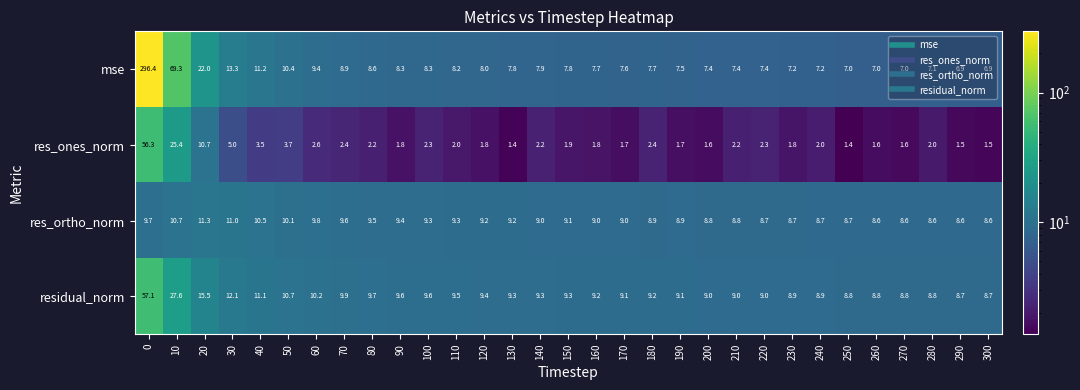

Which series changed the most between 70 and 210?

mse